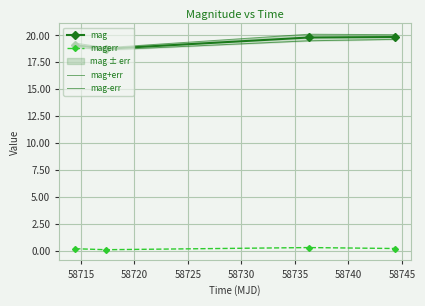

True or false: mag and magerr intersect in this chart.

False